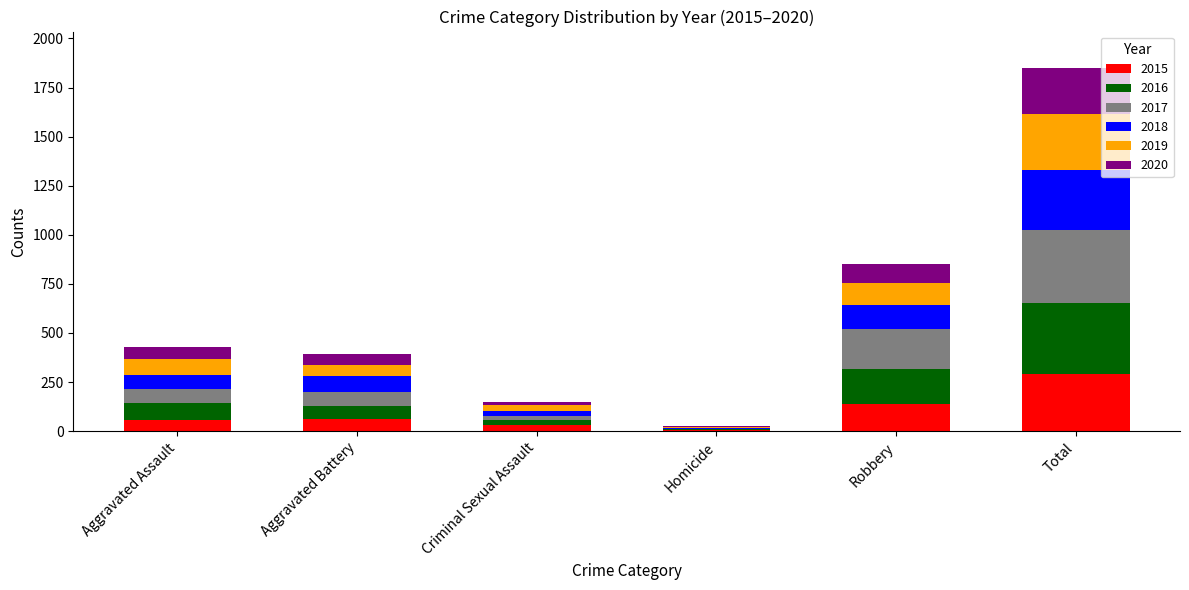

Are the bars grouped side by side (vs. stacked)?

No